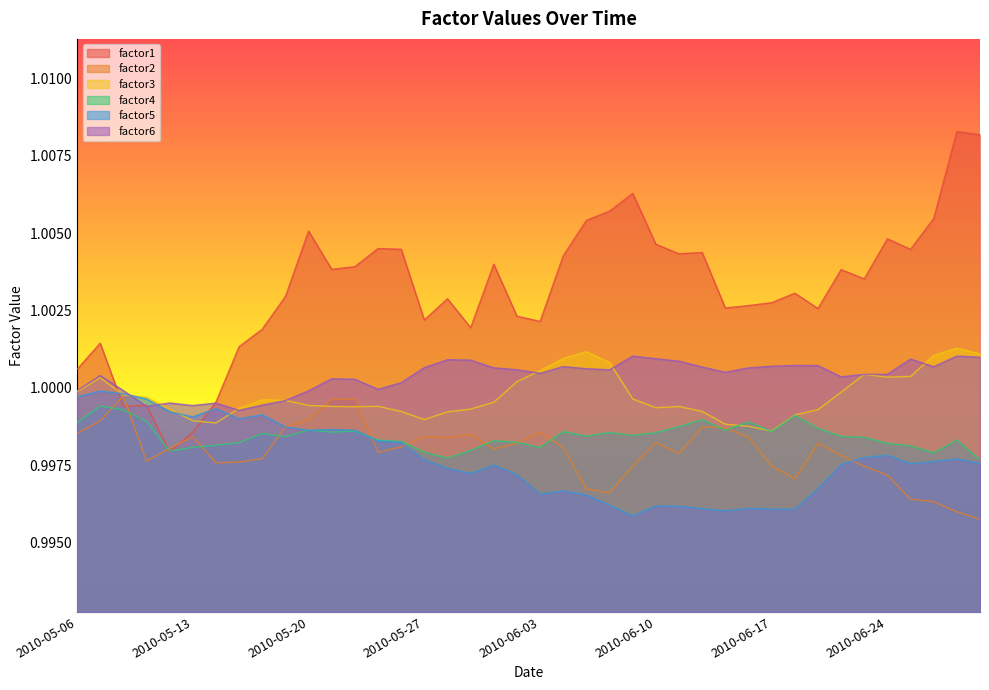

What are all the series names shown in the legend?

factor1, factor2, factor3, factor4, factor5, factor6